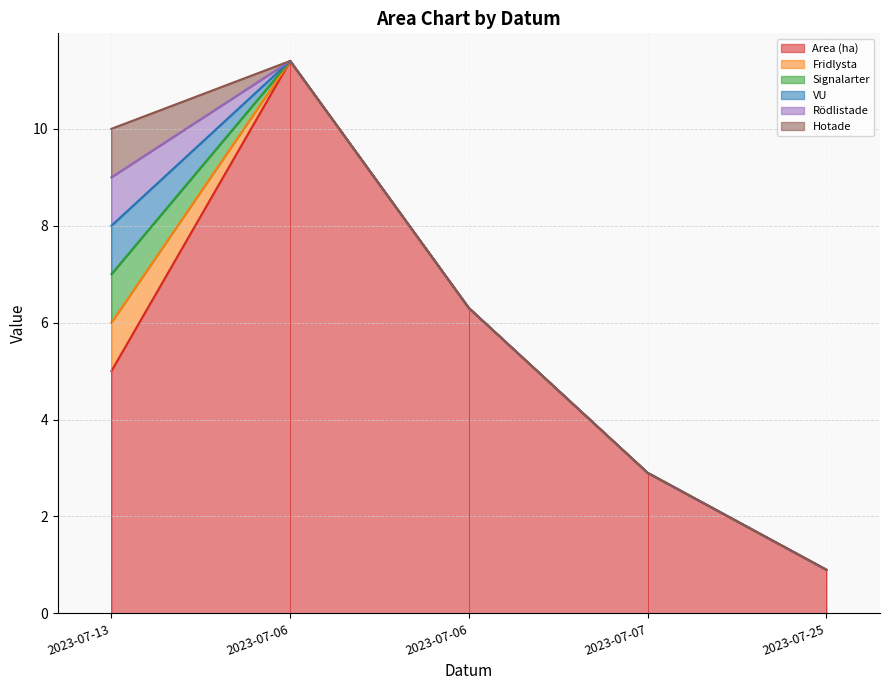

What are all the series names shown in the legend?

Area (ha), Fridlysta, Signalarter, VU, Rödlistade, Hotade